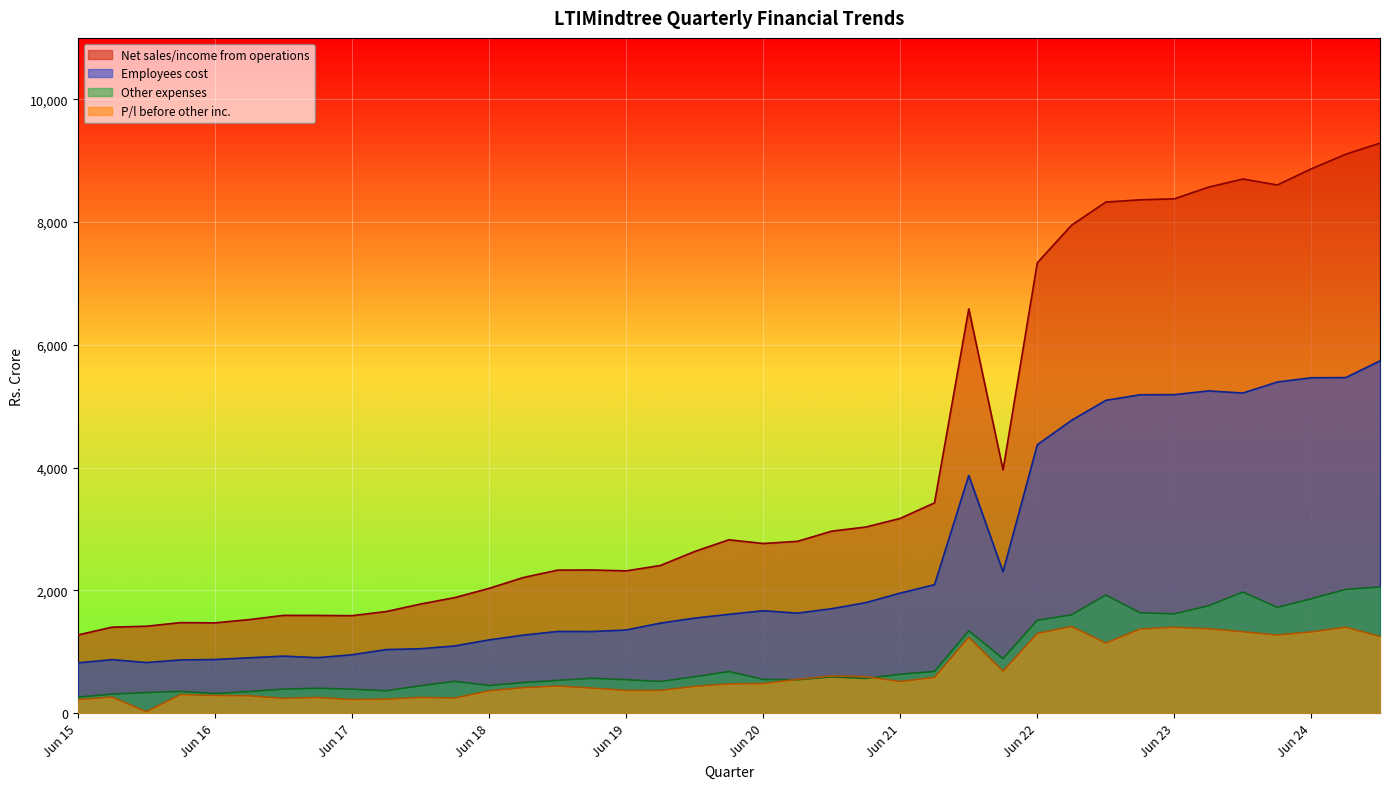

Reading left to right, extract all data points from this chart.

Net sales/income from operations: Jun 15=1274.1	Sep 15=1401.9	Dec 15=1416.7	Mar 16=1475.8	Jun 16=1471.7	Sep 16=1524.6	Dec 16=1593.7	Mar 17=1592.9	Jun 17=1588.9	Sep 17=1656.2	Dec 17=1778.2	Mar 18=1883.1	Jun 18=2033.3	Sep 18=2210.1	Dec 18=2330.5	Mar 19=2333.3	Jun 19=2318.5	Sep 19=2406.1	Dec 19=2634.5	Mar 20=2825.1	Jun 20=2764.6	Sep 20=2799.4	Dec 20=2965.5	Mar 21=3033.1	Jun 21=3173.4	Sep 21=3426.7	Dec 21=6586.0	Mar 22=3963.5	Jun 22=7337.7	Sep 22=7949.4	Dec 22=8325.9	Mar 23=8362.5	Jun 23=8378.8	Sep 23=8569.7	Dec 23=8701.0	Mar 24=8603.9	Jun 24=8868.4	Sep 24=9104.6	Dec 24=9286.4
Employees cost: Jun 15=819.9	Sep 15=873.0	Dec 15=825.6	Mar 16=867.8	Jun 16=874.7	Sep 16=902.8	Dec 16=930.0	Mar 17=905.1	Jun 17=952.0	Sep 17=1036.7	Dec 17=1050.1	Mar 18=1096.0	Jun 18=1194.3	Sep 18=1271.9	Dec 18=1331.7	Mar 19=1330.8	Jun 19=1355.6	Sep 19=1467.3	Dec 19=1549.2	Mar 20=1610.7	Jun 20=1669.3	Sep 20=1630.4	Dec 20=1702.3	Mar 21=1801.8	Jun 21=1956.9	Sep 21=2093.4	Dec 21=3873.3	Mar 22=2304.7	Jun 22=4372.6	Sep 22=4771.1	Dec 22=5096.5	Mar 23=5187.2	Jun 23=5189.3	Sep 23=5249.9	Dec 23=5215.3	Mar 24=5394.5	Jun 24=5464.1	Sep 24=5466.9	Dec 24=5738.8
Other expenses: Jun 15=261.6	Sep 15=311.0	Dec 15=336.0	Mar 16=355.0	Jun 16=320.9	Sep 16=353.3	Dec 16=392.0	Mar 17=406.9	Jun 17=391.1	Sep 17=366.1	Dec 17=446.6	Mar 18=519.7	Jun 18=452.3	Sep 18=499.5	Dec 18=534.5	Mar 19=569.1	Jun 19=546.2	Sep 19=516.5	Dec 19=593.5	Mar 20=679.5	Jun 20=550.9	Sep 20=544.9	Dec 20=591.8	Mar 21=566.4	Jun 21=634.9	Sep 21=681.0	Dec 21=1342.6	Mar 22=889.9	Jun 22=1514.7	Sep 22=1602.0	Dec 22=1925.0	Mar 23=1636.3	Jun 23=1618.6	Sep 23=1750.6	Dec 23=1974.4	Mar 24=1723.8	Jun 24=1865.4	Sep 24=2017.3	Dec 24=2056.0
P/l before other inc.: Jun 15=222.1	Sep 15=263.4	Dec 15=25.8	Mar 16=303.9	Jun 16=289.2	Sep 16=284.3	Dec 16=241.8	Mar 17=256.1	Jun 17=222.5	Sep 17=229.4	Dec 17=257.8	Mar 18=247.1	Jun 18=365.0	Sep 18=417.1	Dec 18=442.5	Mar 19=410.4	Jun 19=371.0	Sep 19=371.6	Dec 19=437.5	Mar 20=477.2	Jun 20=483.7	Sep 20=552.1	Dec 20=607.1	Mar 21=595.0	Jun 21=516.5	Sep 21=584.2	Dec 21=1236.1	Mar 22=684.7	Jun 22=1299.4	Sep 22=1412.2	Dec 22=1143.5	Mar 23=1371.1	Jun 23=1400.3	Sep 23=1375.2	Dec 23=1327.1	Mar 24=1274.0	Jun 24=1325.0	Sep 24=1401.1	Dec 24=1249.2